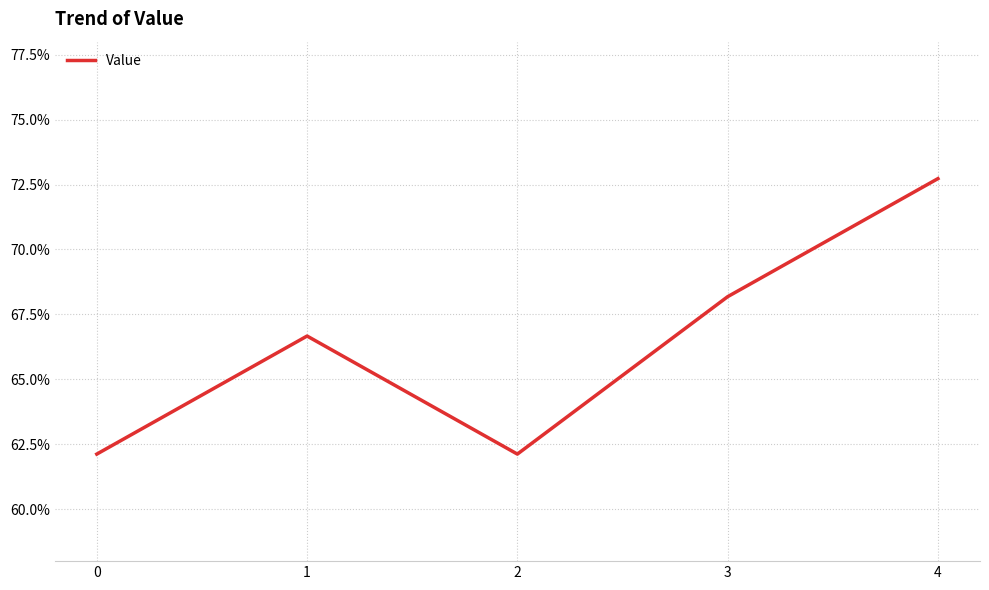

What is the difference between the maximum and minimum values?

0.1